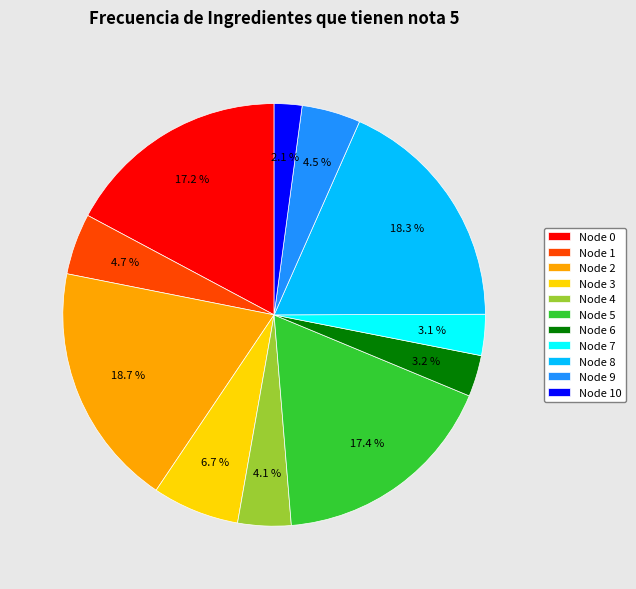

Which has a higher value, Node 9 or Node 0?

Node 0